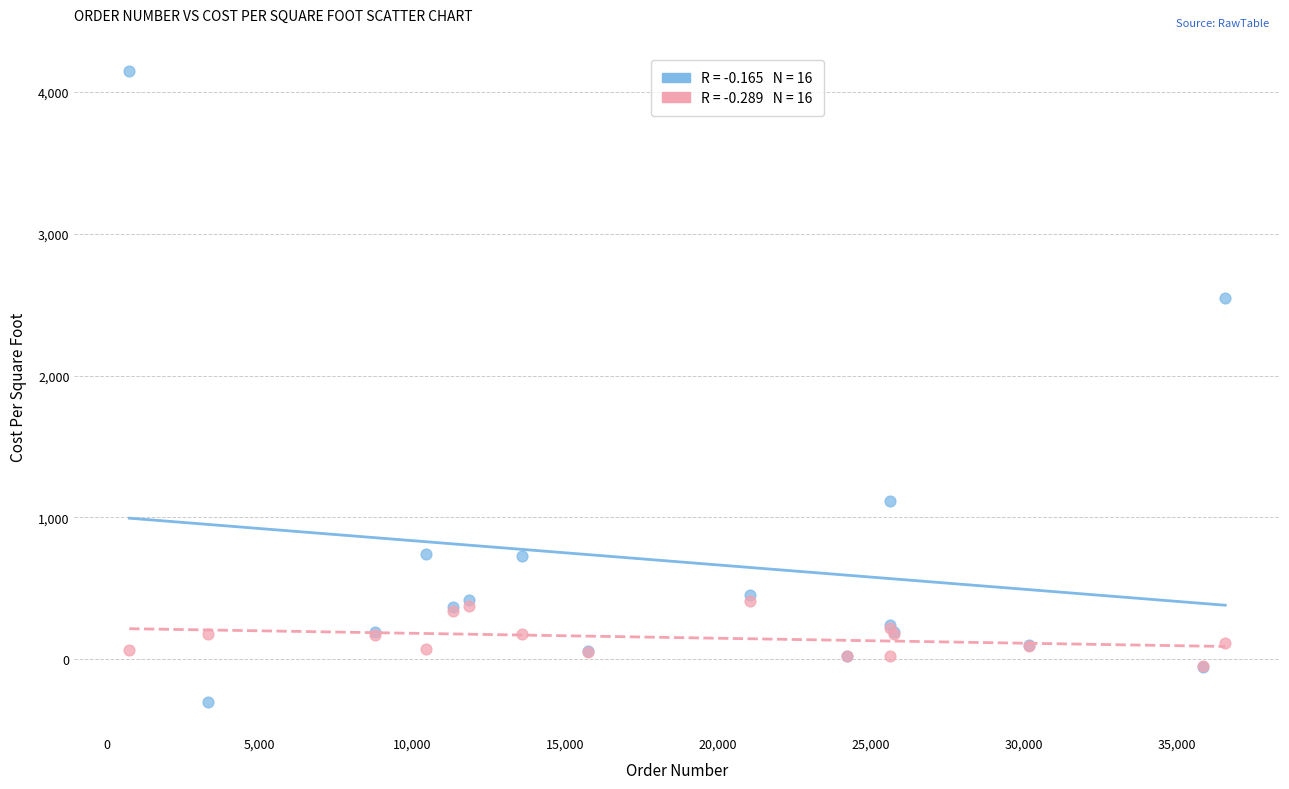

Across all series, what Y value is closest to 1925?

2548.0